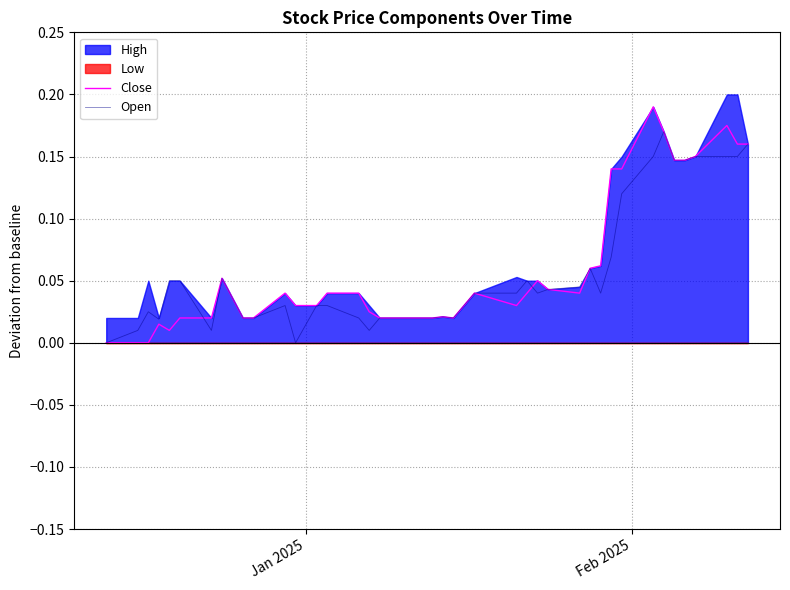

In Close, how many points are higher than both neighbors (excluding endpoints)?

8